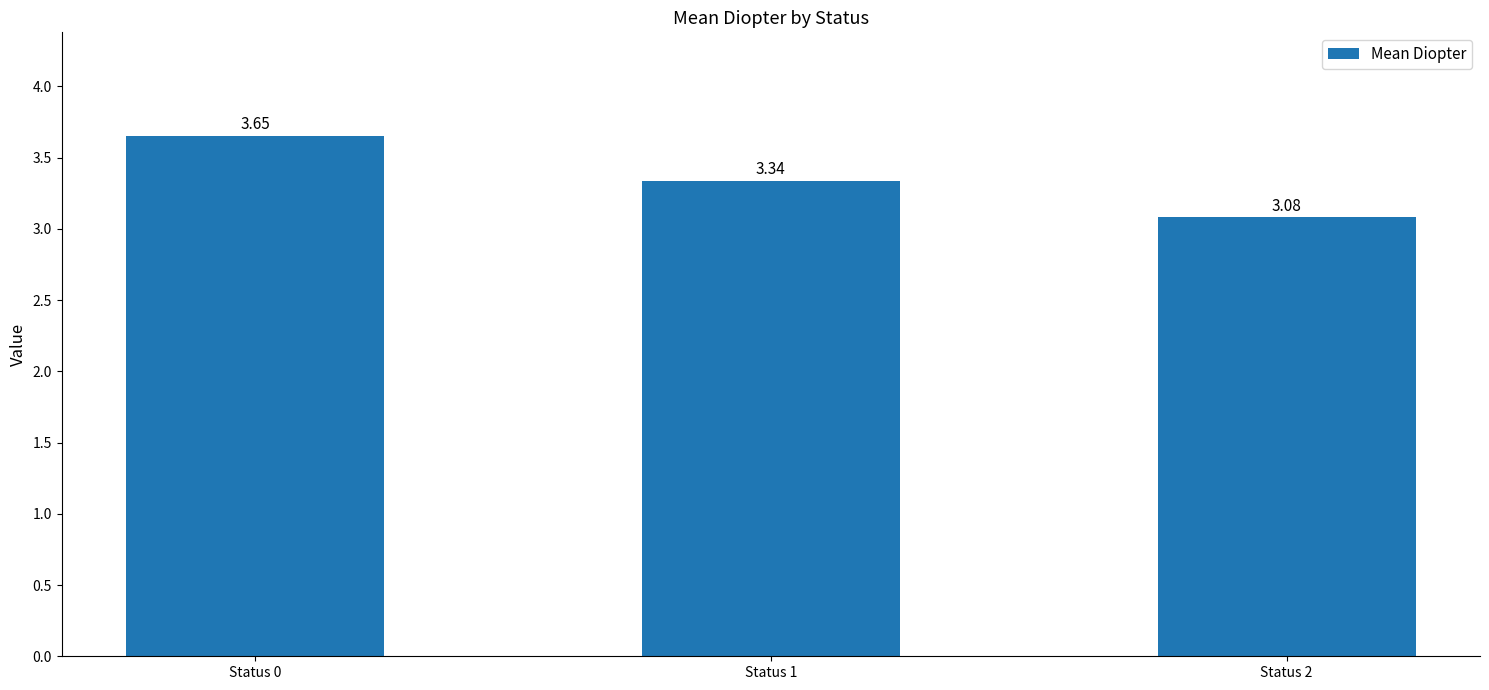

True or false: the data shows 4.9 at Status 1.

False